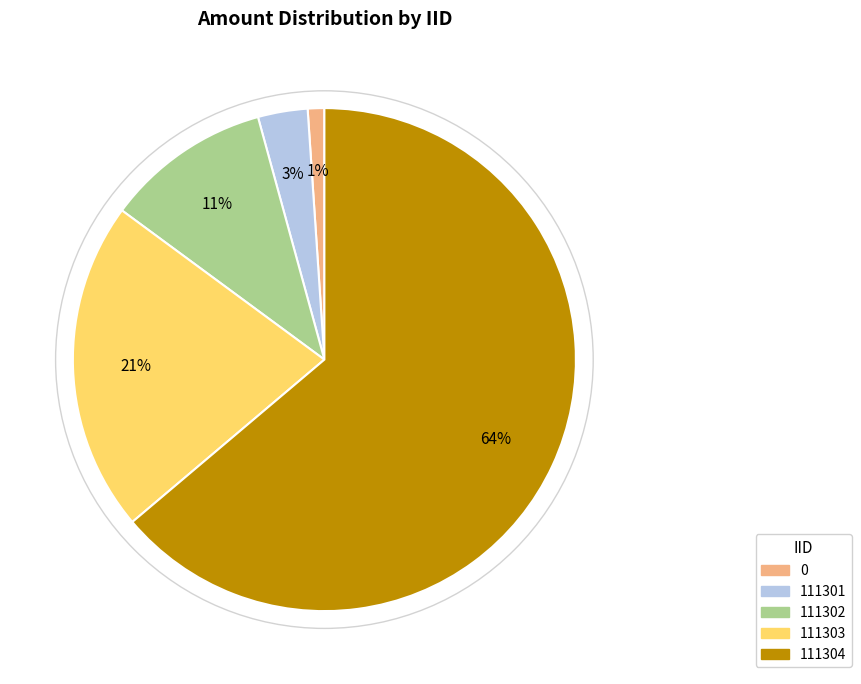

True or false: 111303 accounts for 10% of the total.

False